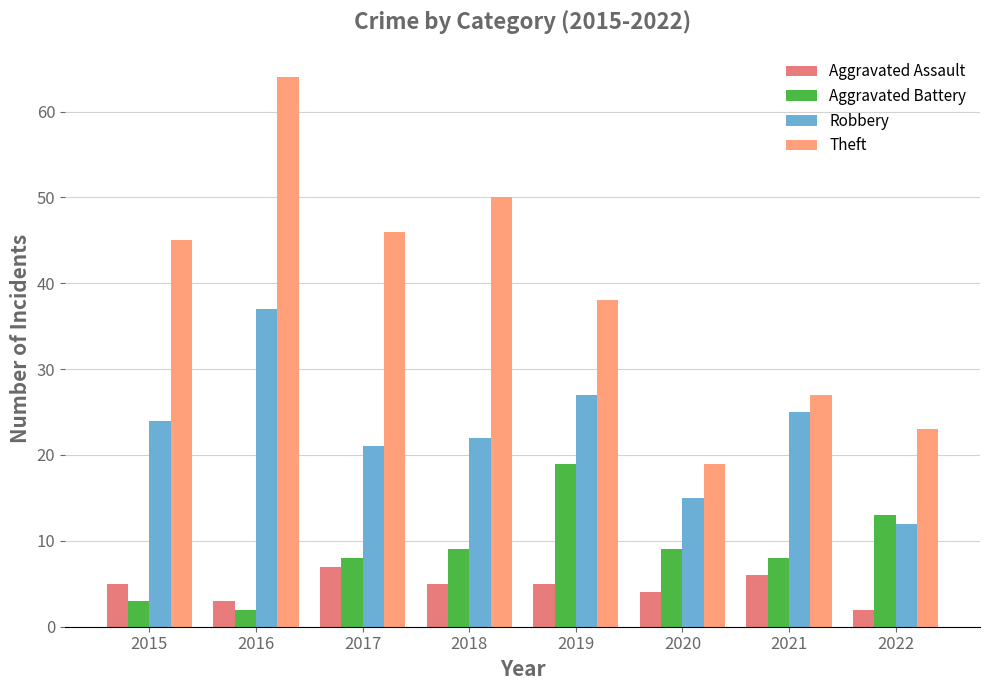

Is it true that Aggravated Battery equals 3 at 2015?

True